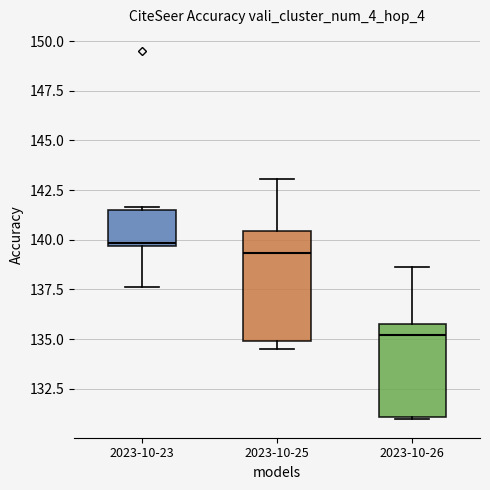

Which box's median line is the lowest?

2023-10-26